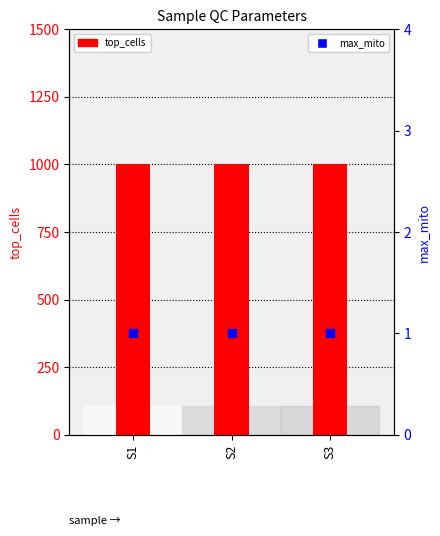

Which series has the widest spread of Y values?

top_cells